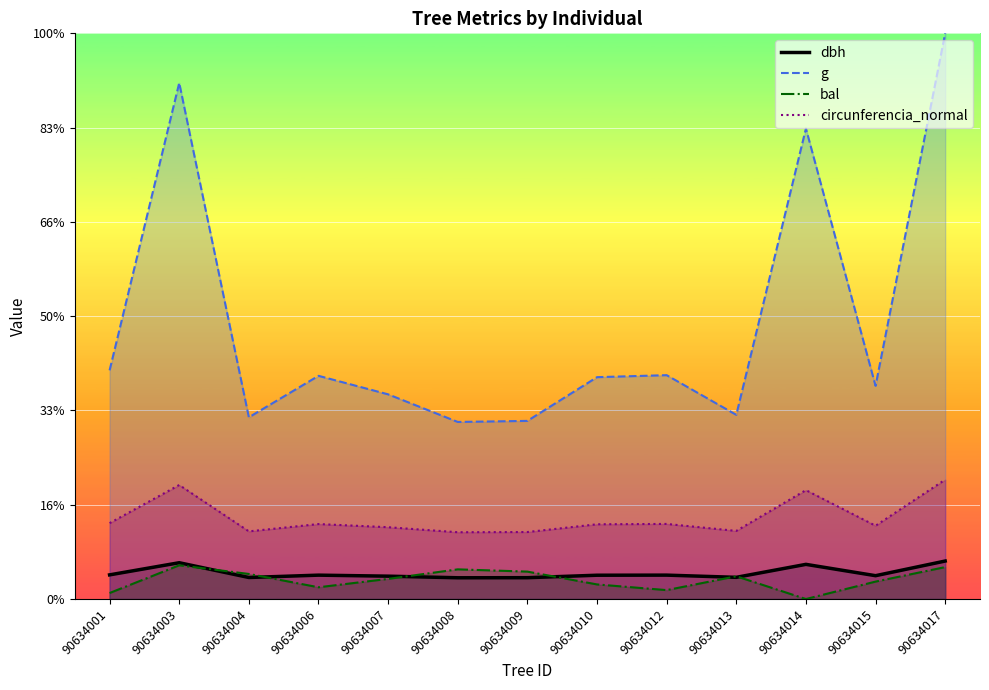

Rank the series by their maximum value, from highest to lowest.

g, circunferencia_normal, dbh, bal